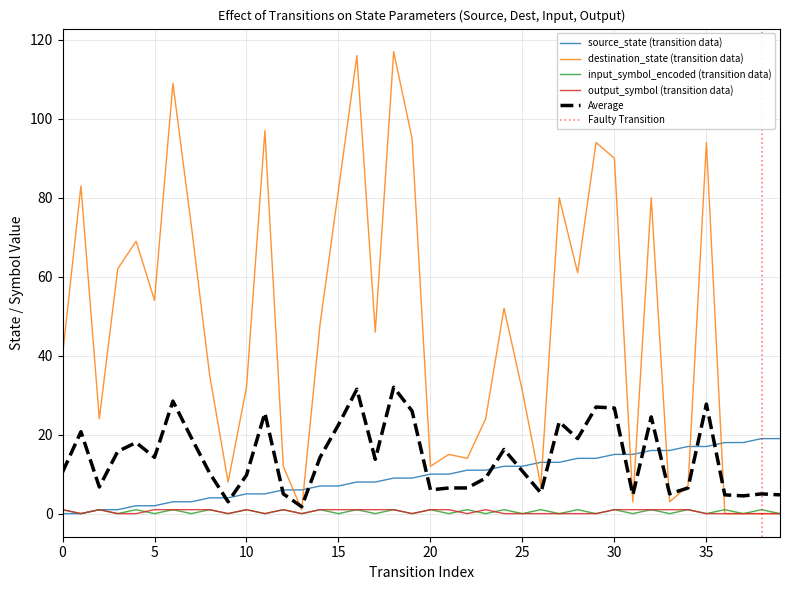

How many lines are shown in the chart?

4